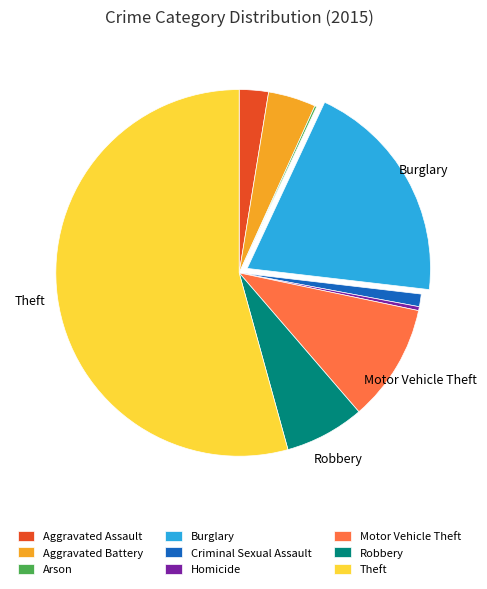

Does any single category account for the majority?

Yes